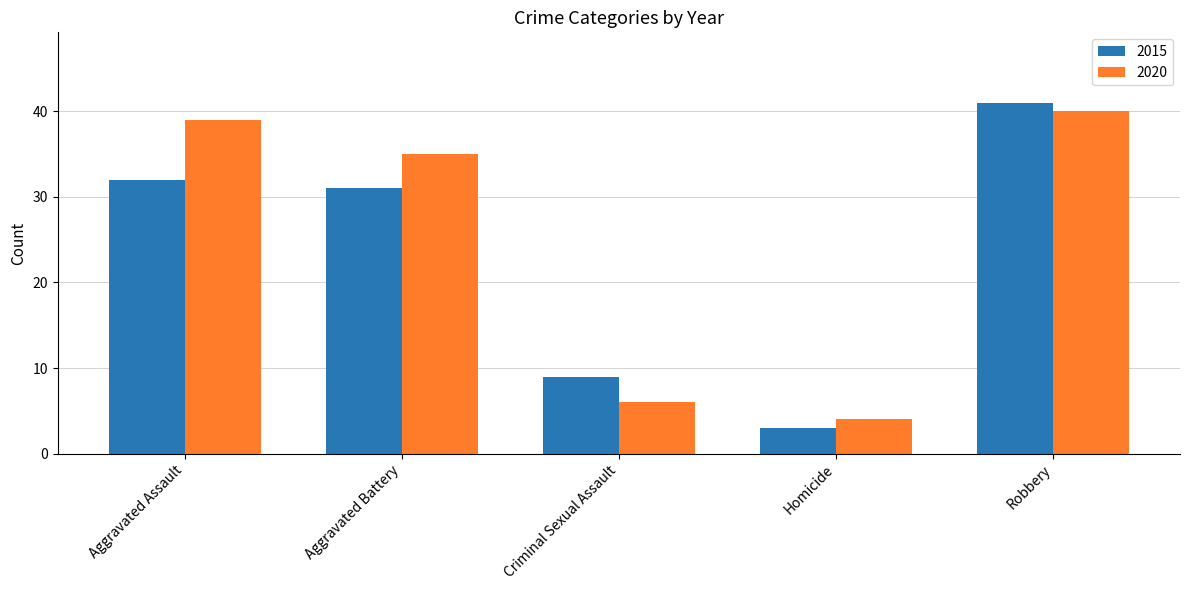

The 2015 series shows 32 at Aggravated Assault. True or false?

True